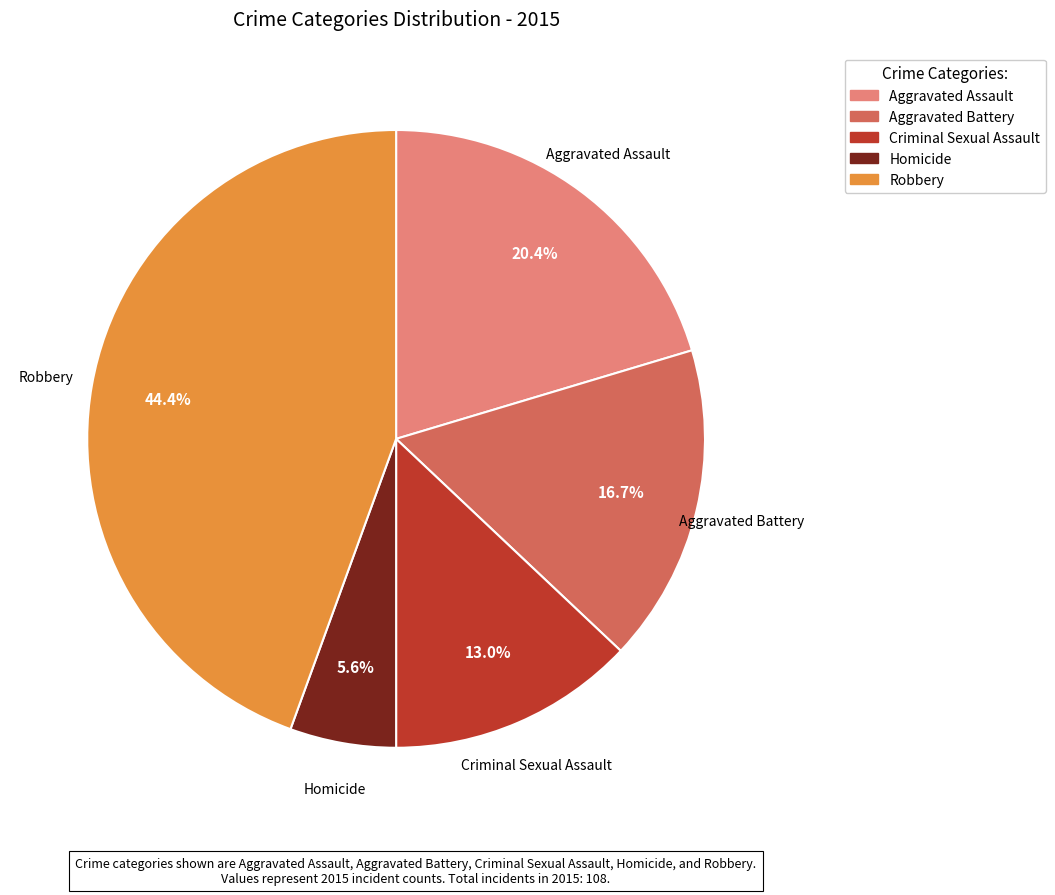

How many segments does this pie chart have?

5